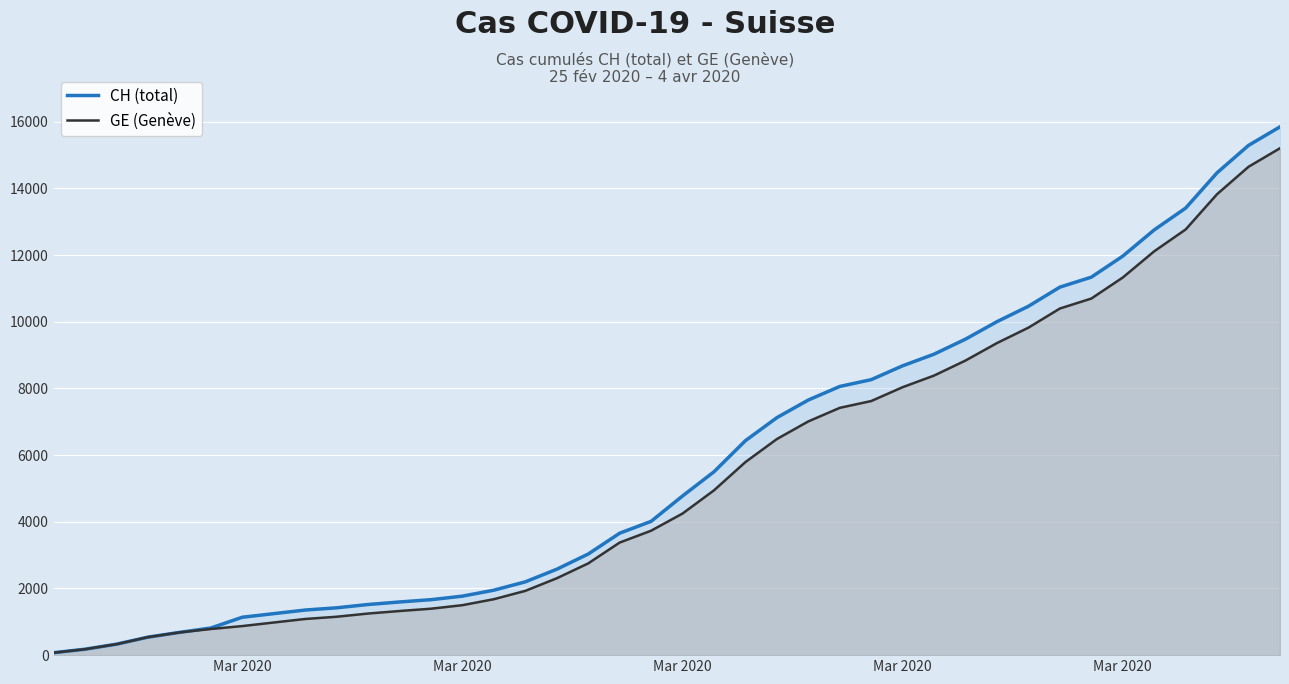

Which series has the largest total across all categories?

CH (total)